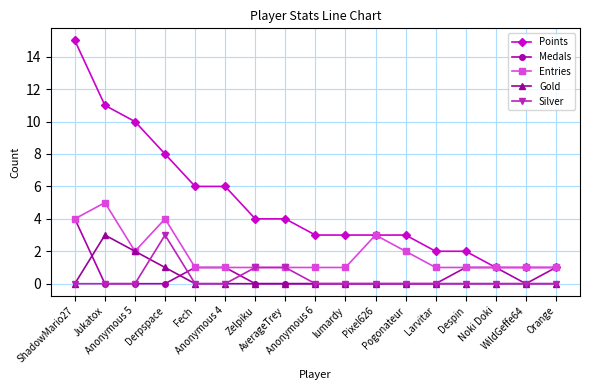

True or false: Entries has more than 1 points higher than both neighbors.

True